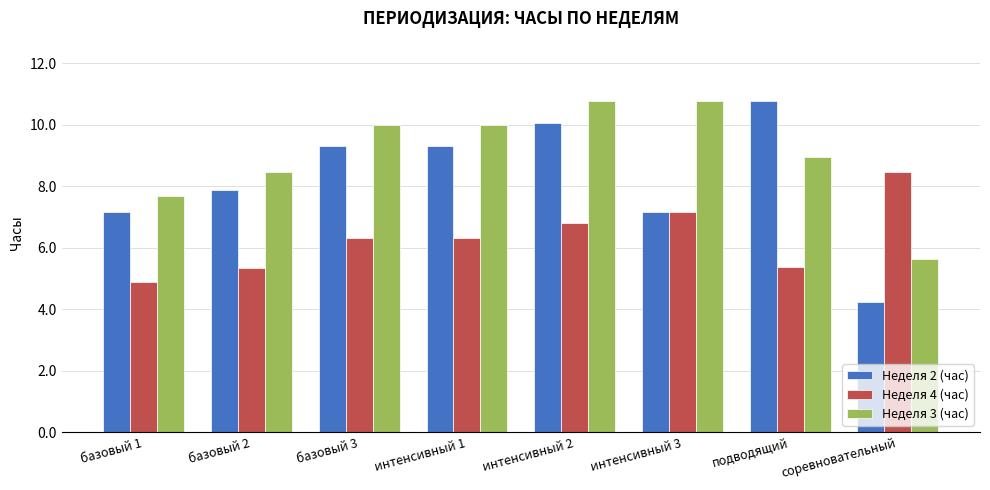

At how many categories does at least one series exceed 5?

8